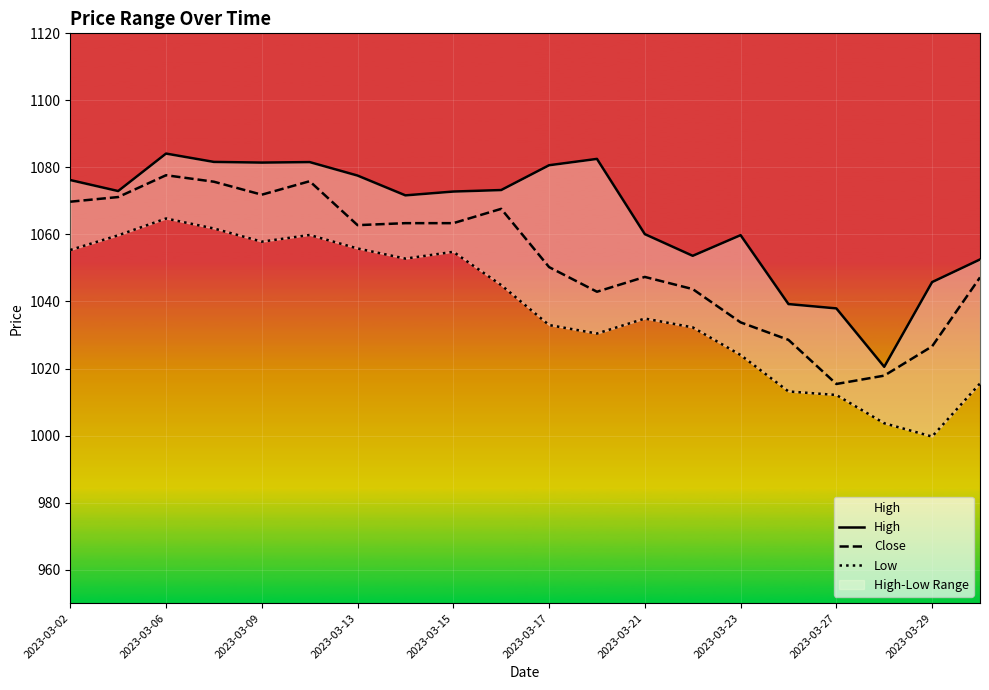

What is the sum of all High values?

21306.0